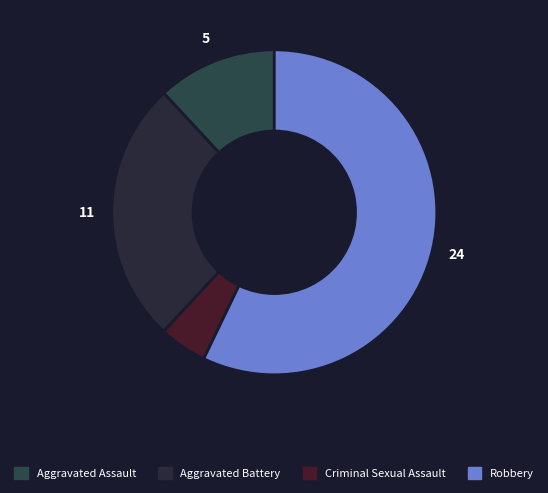

To the nearest percent, what is the combined percentage of Robbery and Aggravated Battery?

83%